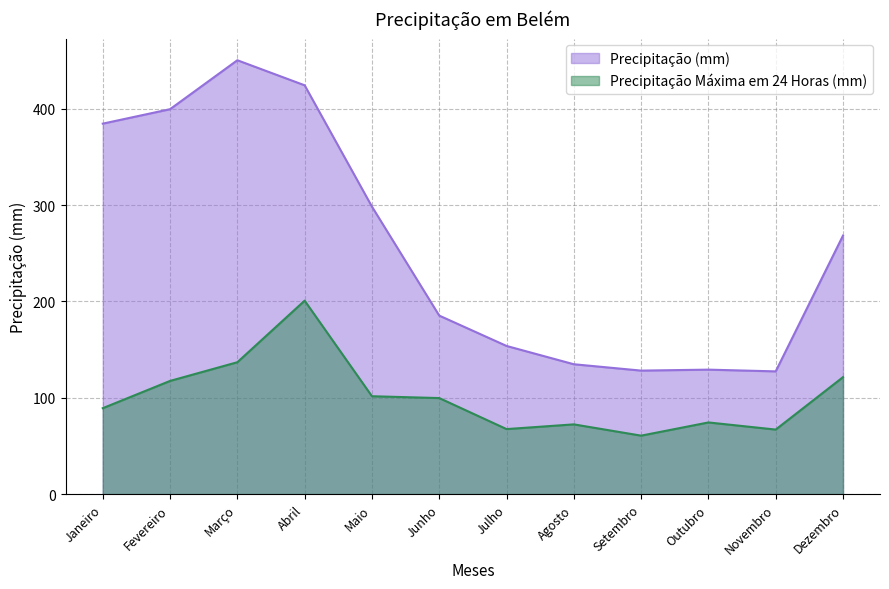

At which label is Precipitação (mm) closest to 288?

Maio